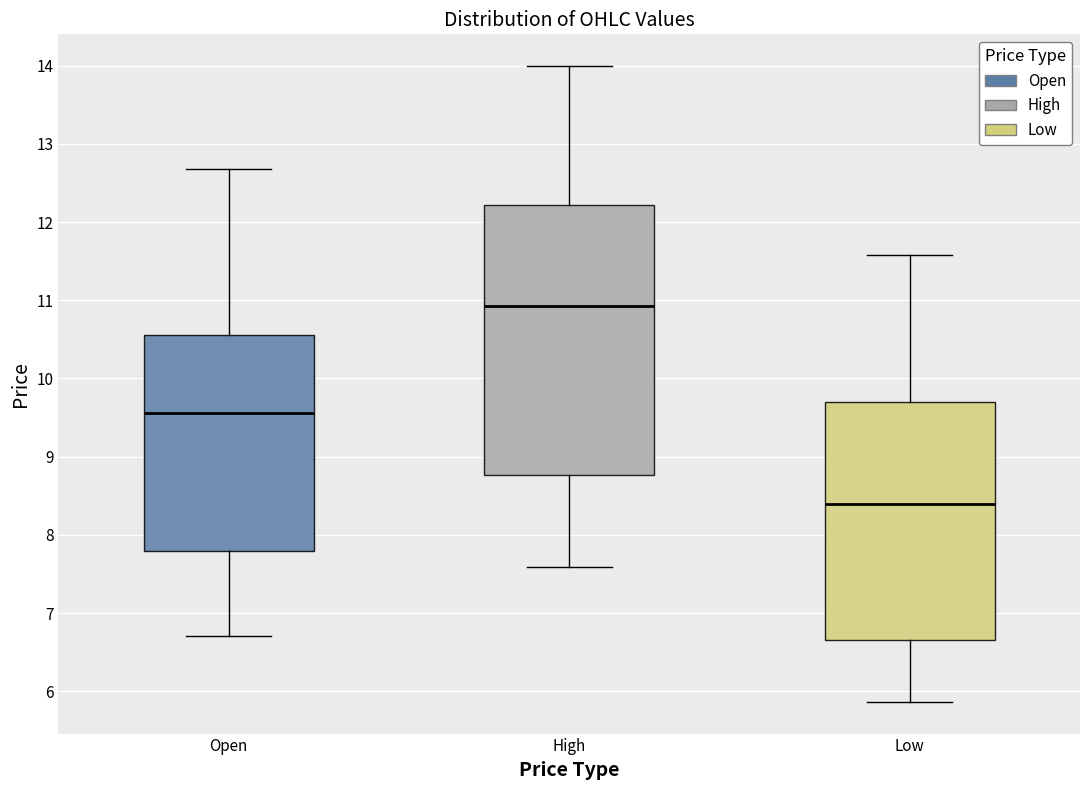

Reading left to right, read every box against the y-axis: the position of its median line, the range the box covers, and the ends of its whiskers. The values are not printed on the chart, so give them approximately, as read against the axis.

Open: median 9.6, box 7.8 to 10.6, whiskers 6.7 to 12.7
High: median 10.9, box 8.8 to 12.2, whiskers 7.6 to 14.0
Low: median 8.4, box 6.7 to 9.7, whiskers 5.9 to 11.6